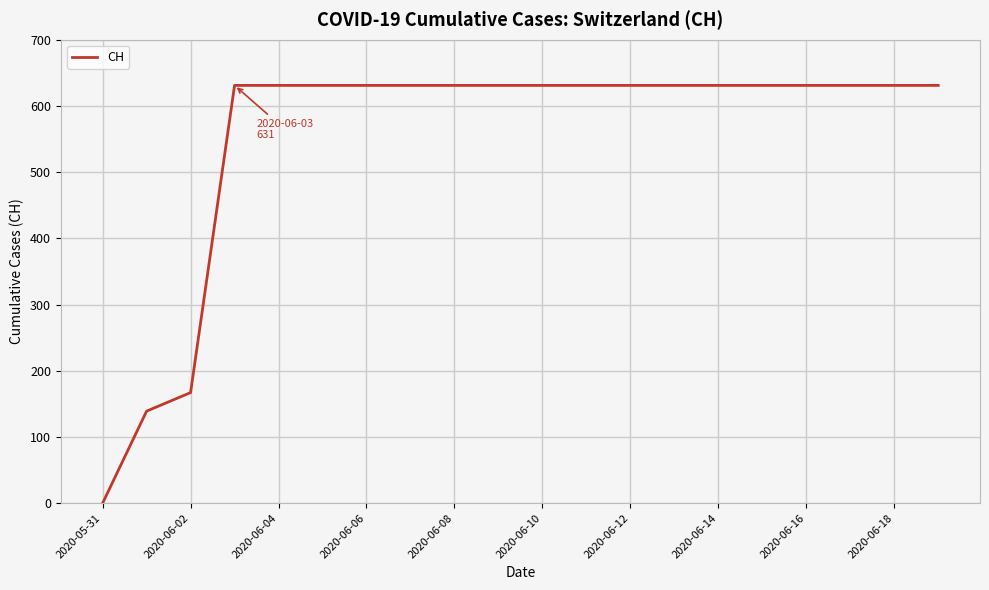

What is the maximum value shown in the chart?

631